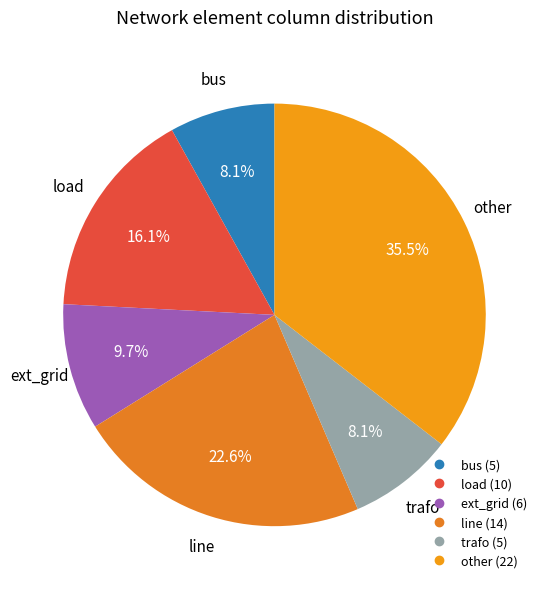

Which category has the biggest portion of the pie?

other